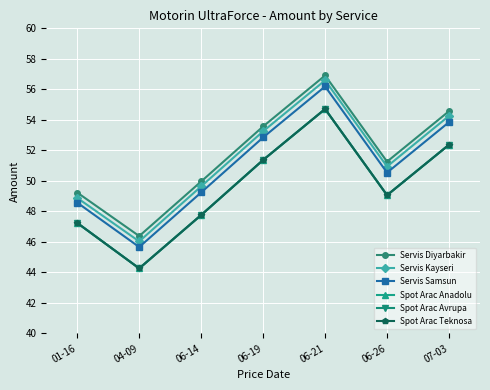

What is the sum of all Servis Diyarbakir values?

361.9